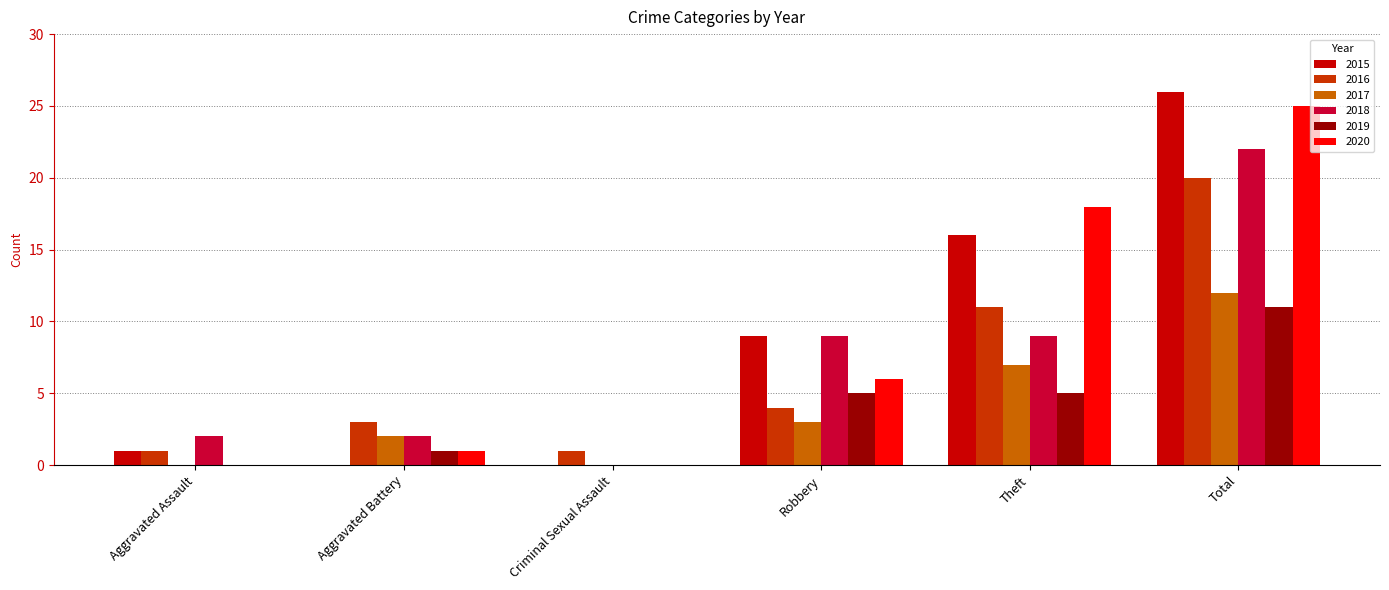

Is it true that 2017 equals 2 at Aggravated Battery?

True